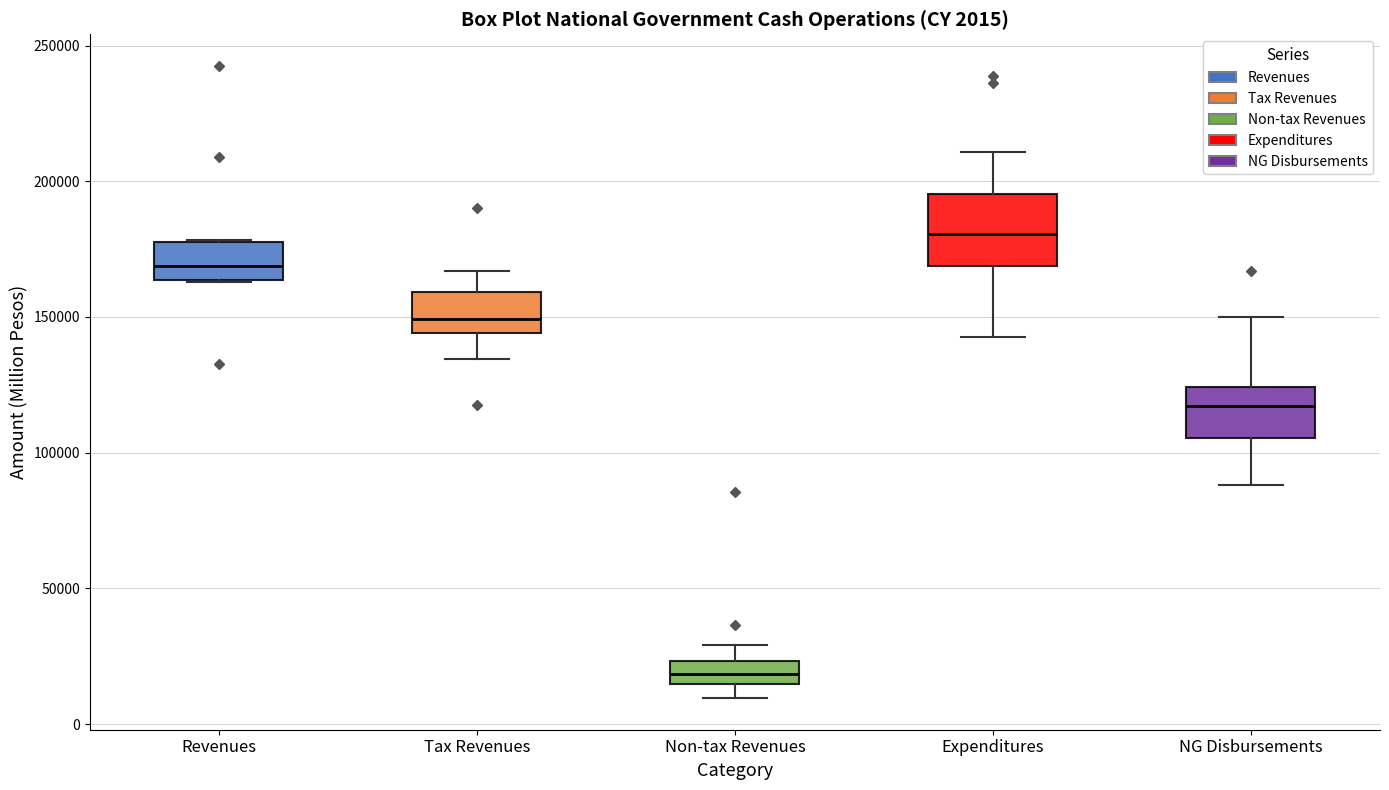

Which box has the highest median line?

Expenditures